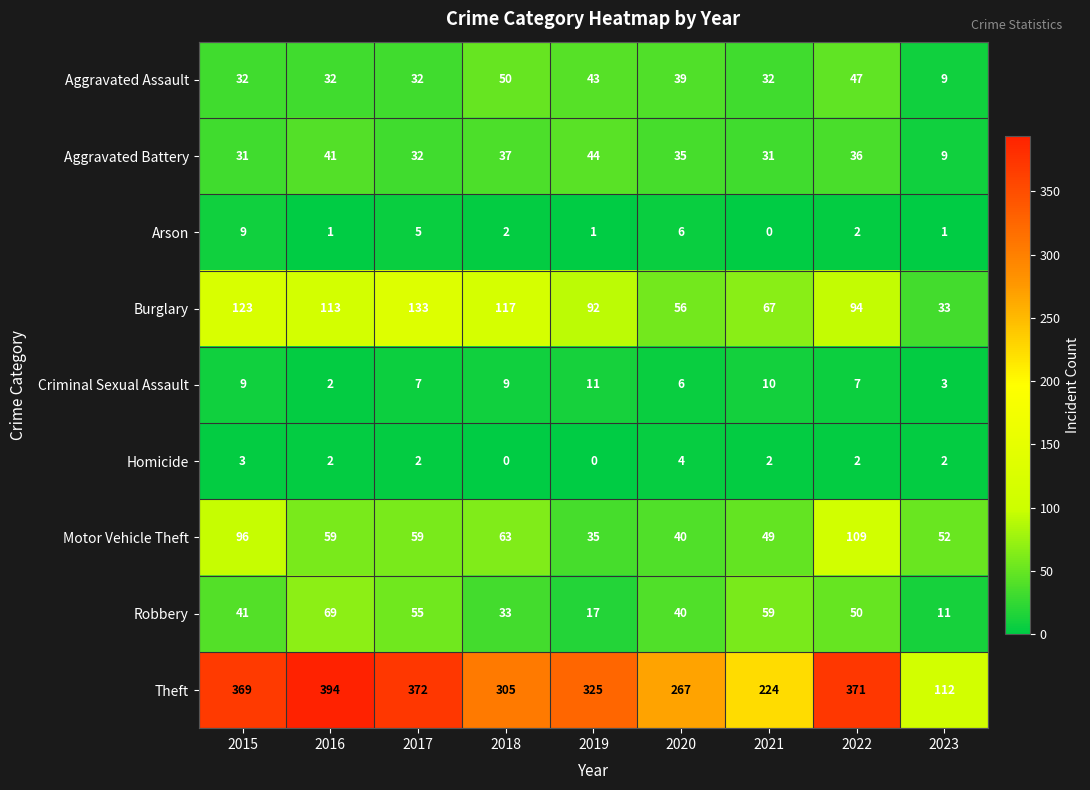

At which category is the sum across all series the highest?

2022